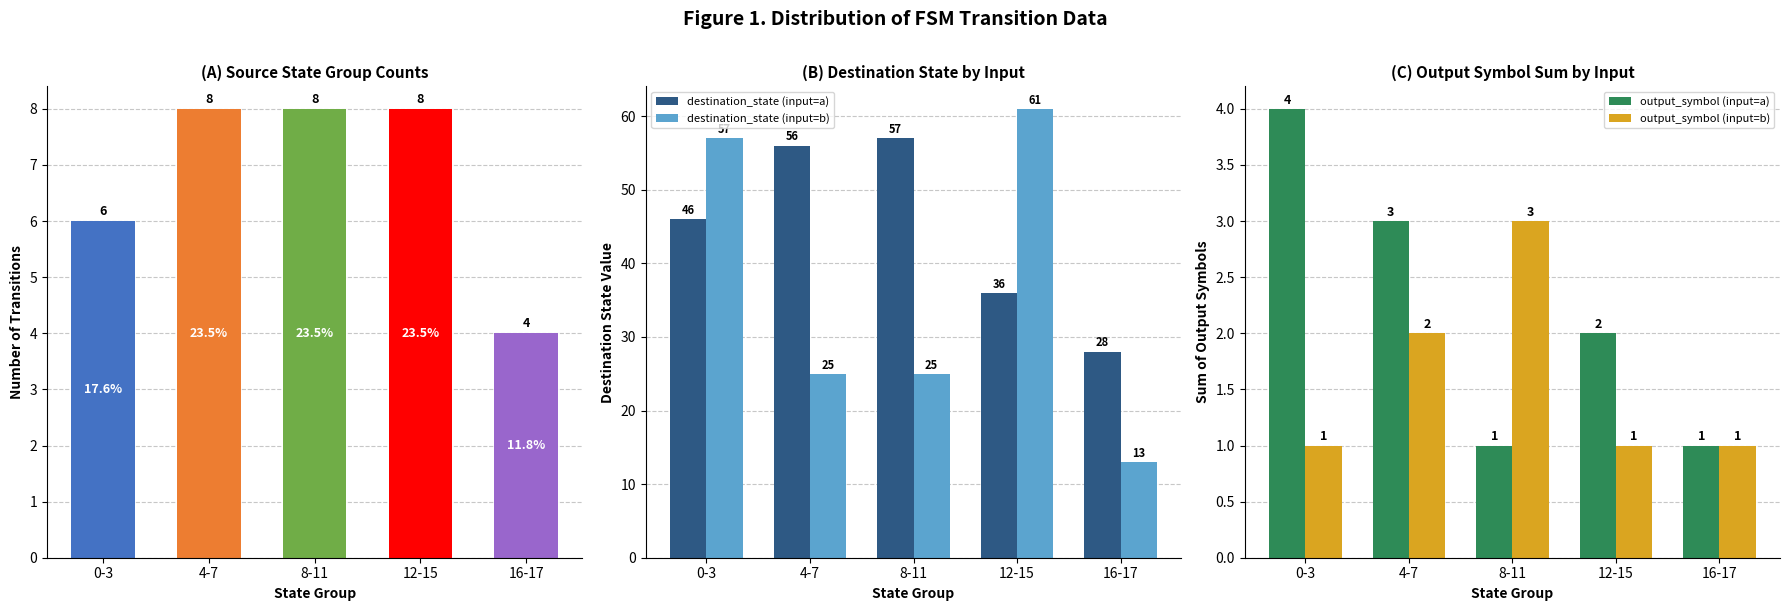

Is the value of source_state at 0-3 greater than the value of output_symbol (input=a) at 16-17?

Yes